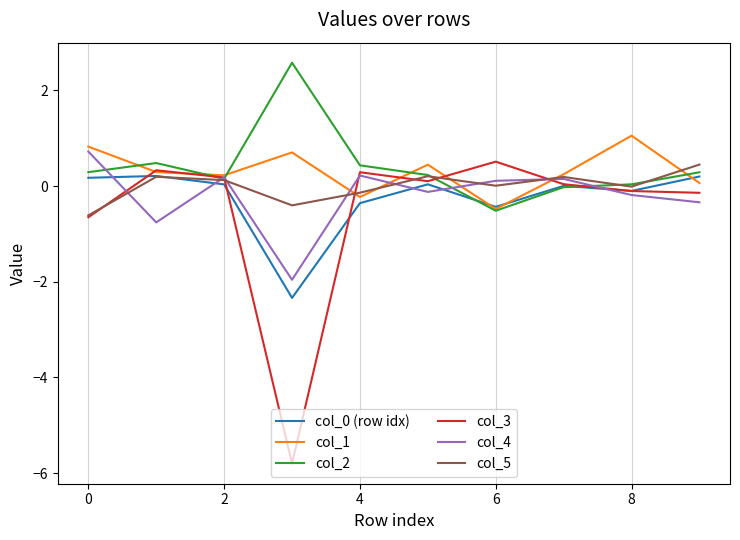

What is the greatest value displayed?

2.6